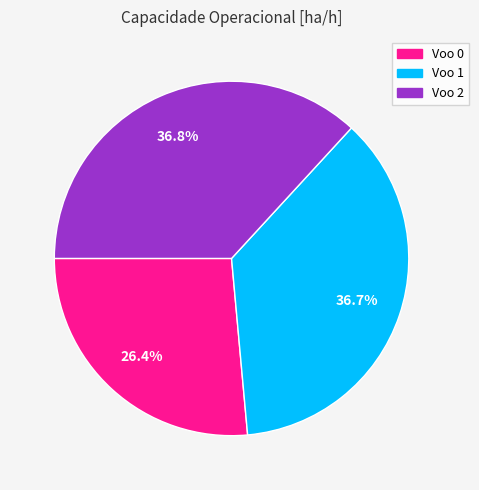

Approximately how many times larger is the value at Voo 2 compared to Voo 0?

1.4